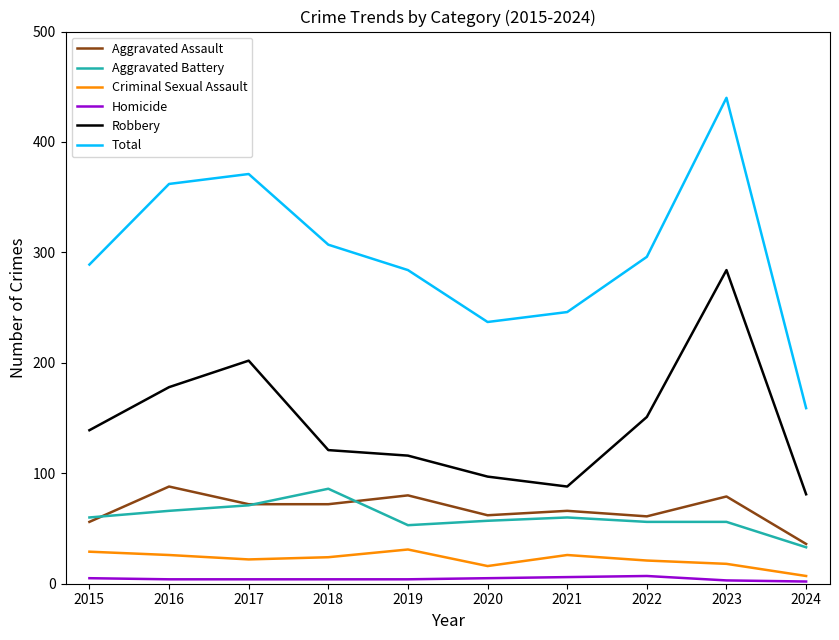

Which series changed the most between 2017 and 2018?

Robbery